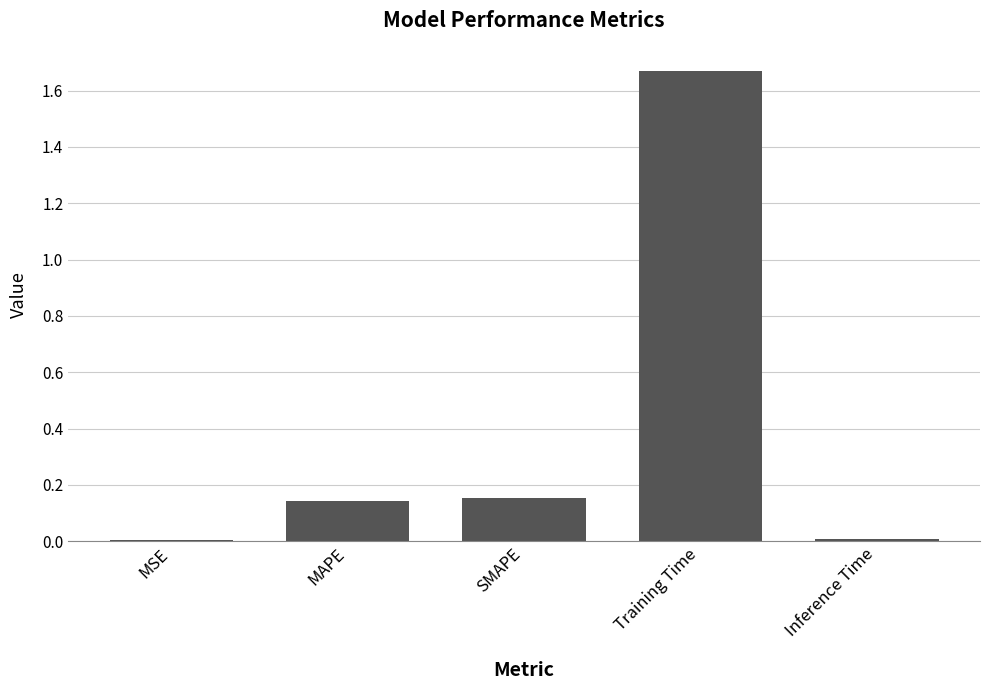

What is the sum of the values at MAPE and SMAPE?

0.3